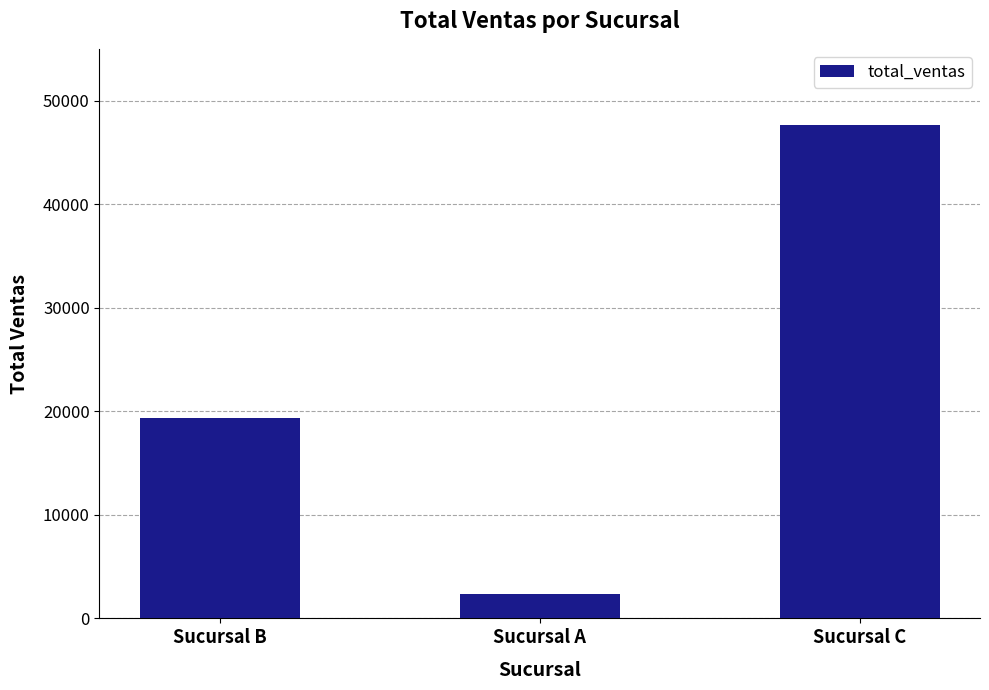

What is the minimum value shown in the chart?

2315